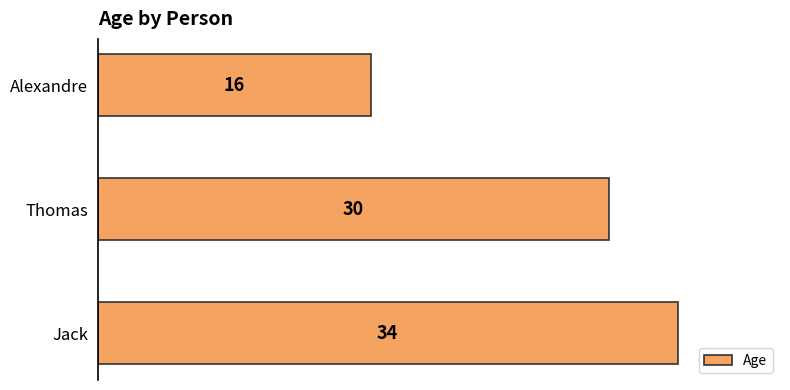

Rank the categories by value from lowest to highest.

Alexandre, Thomas, Jack